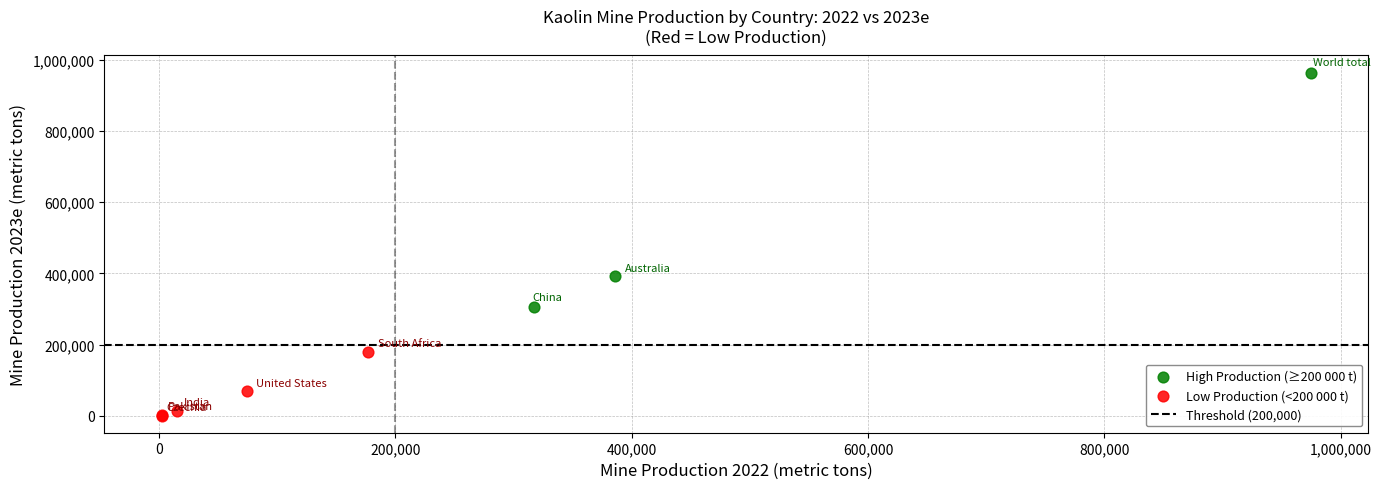

Which series has the largest Y range (max minus min)?

High Production (≥200 000 t)